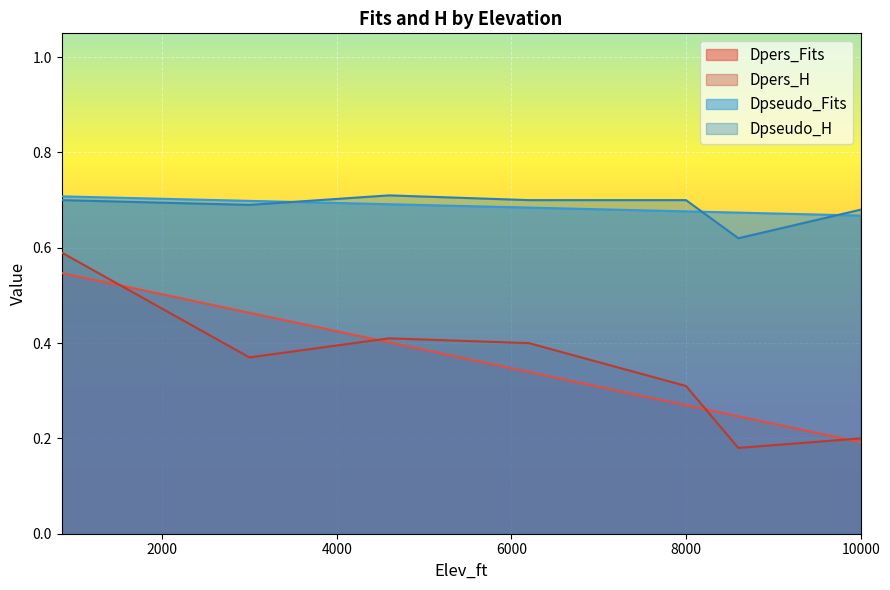

What is the sum of all Dpseudo_H values?

4.8